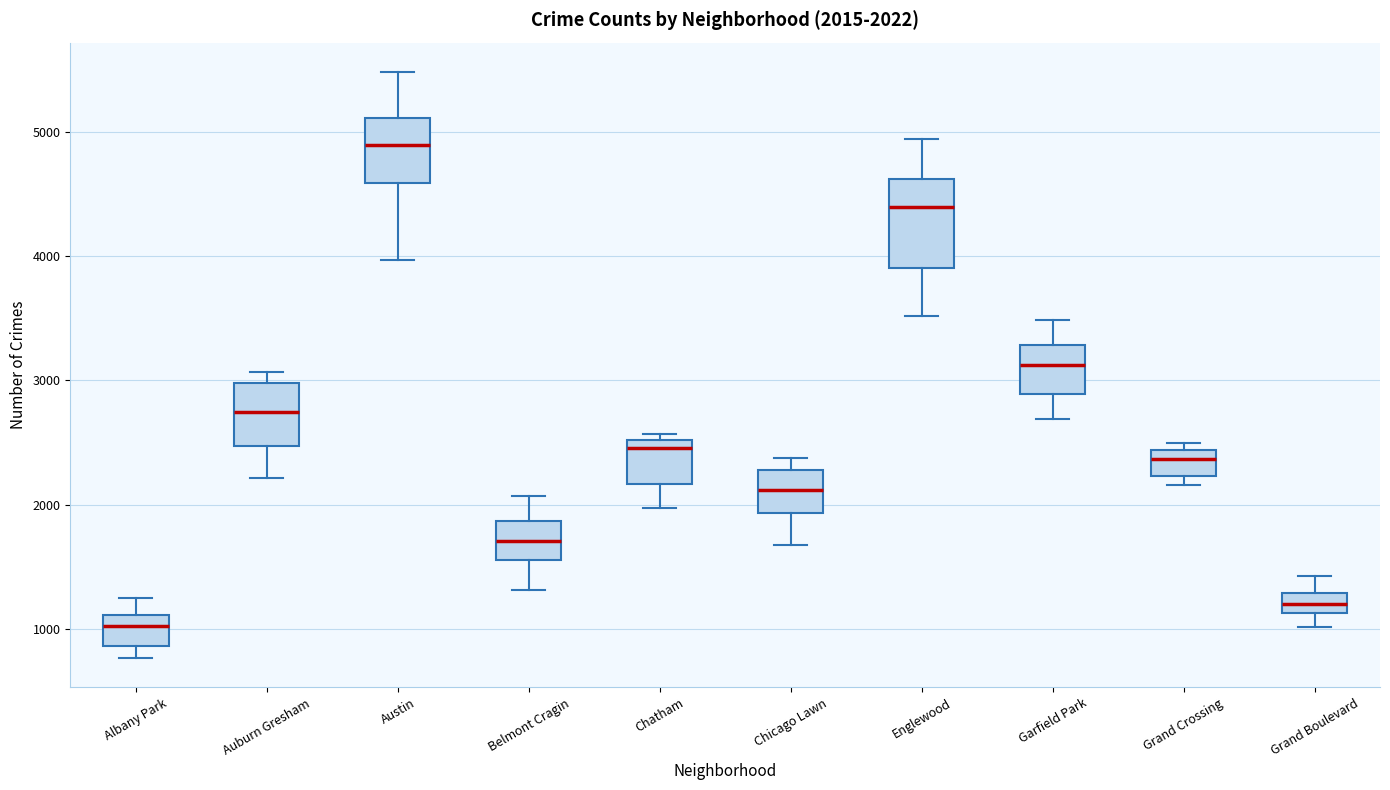

Which box has the lowest median line?

Albany Park